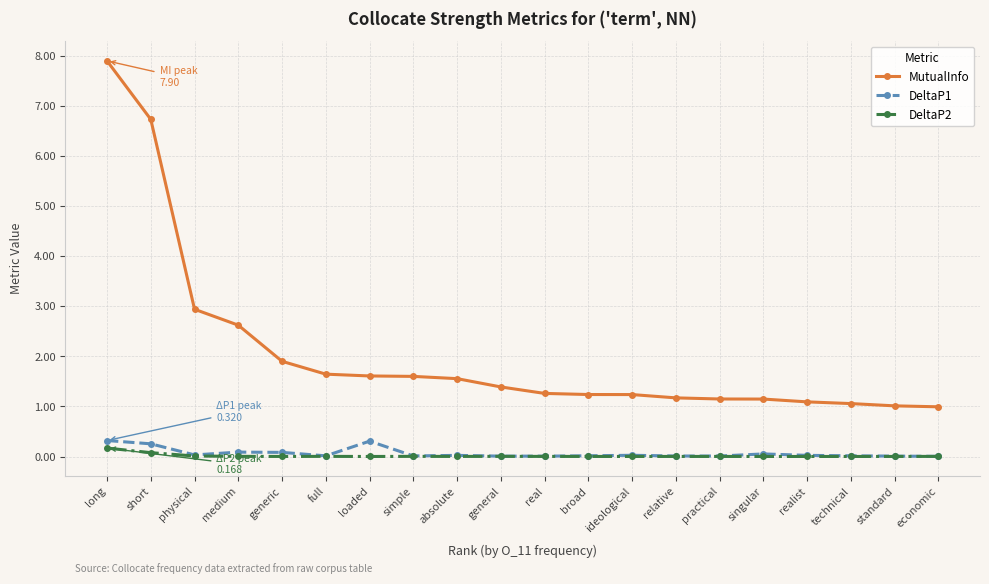

Count the number of categories in the chart.

20